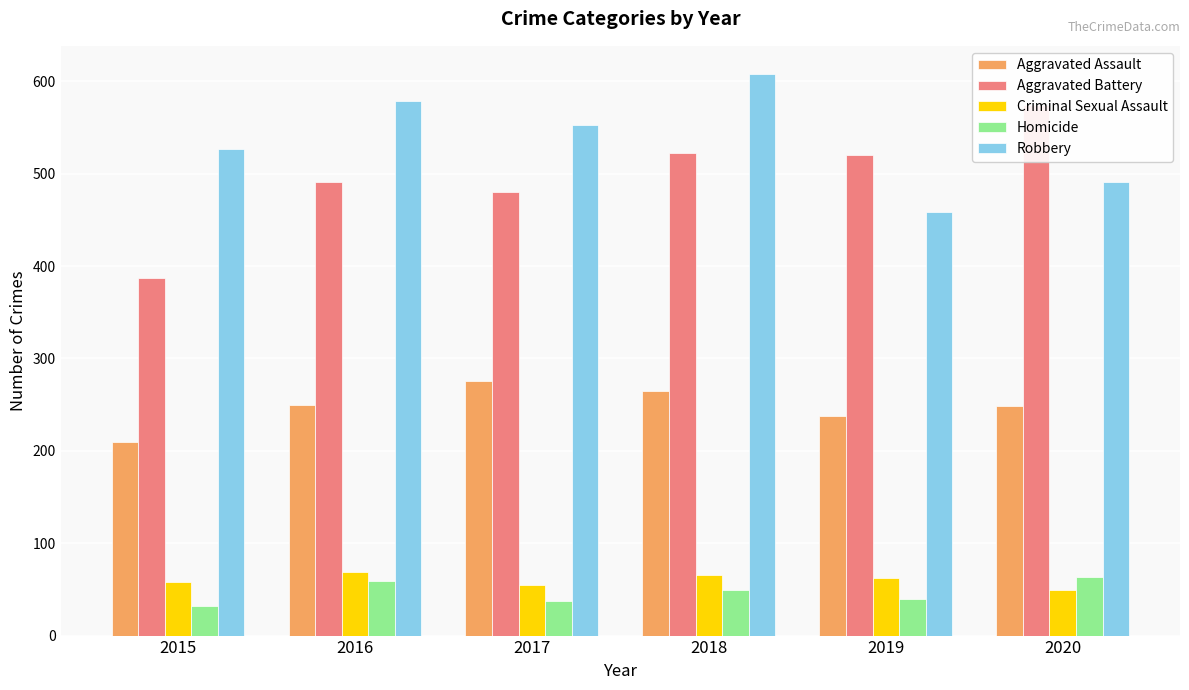

At which label does Homicide reach its minimum?

2015